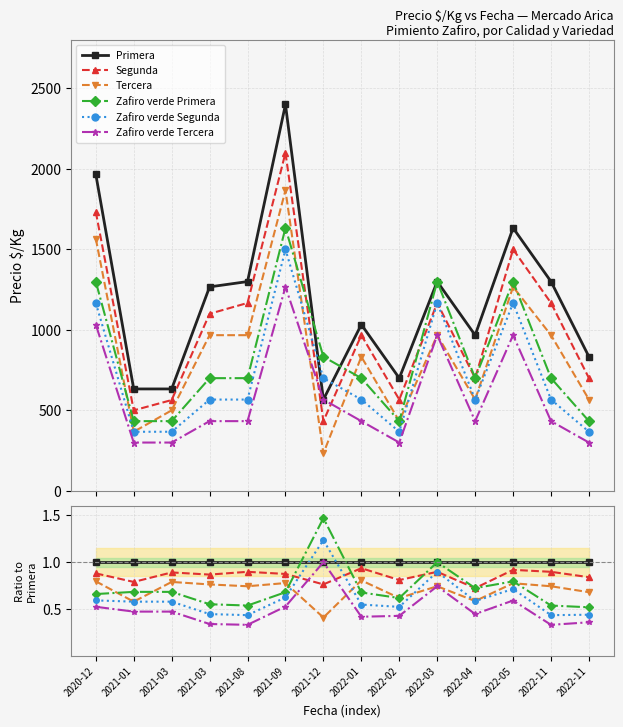

What is the value of the Primera point at the 10th from the left?

1.0